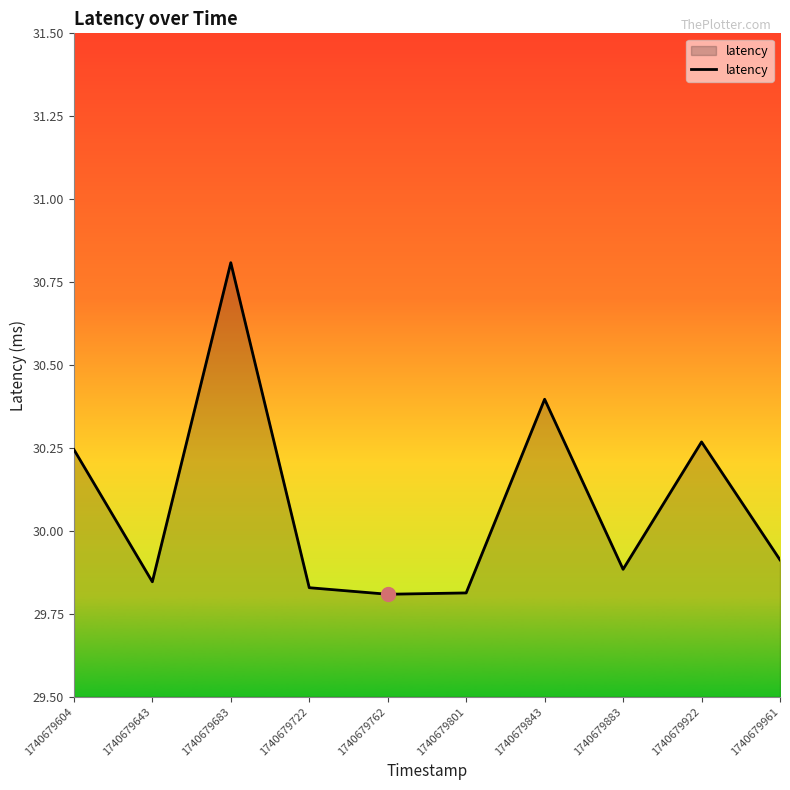

Which category has the highest value across all series?

1740679683